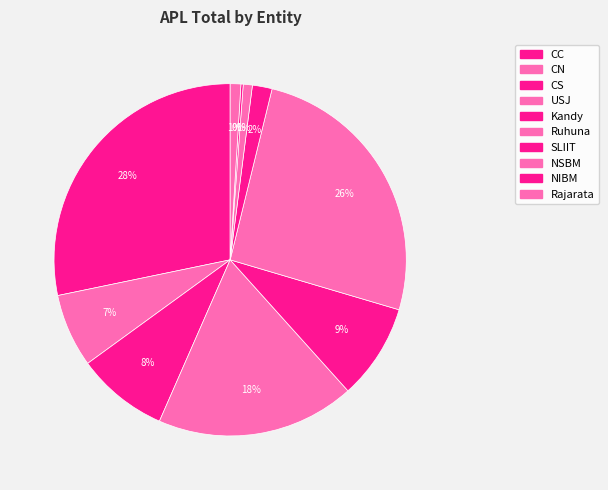

Between Rajarata and CN, which is larger?

CN